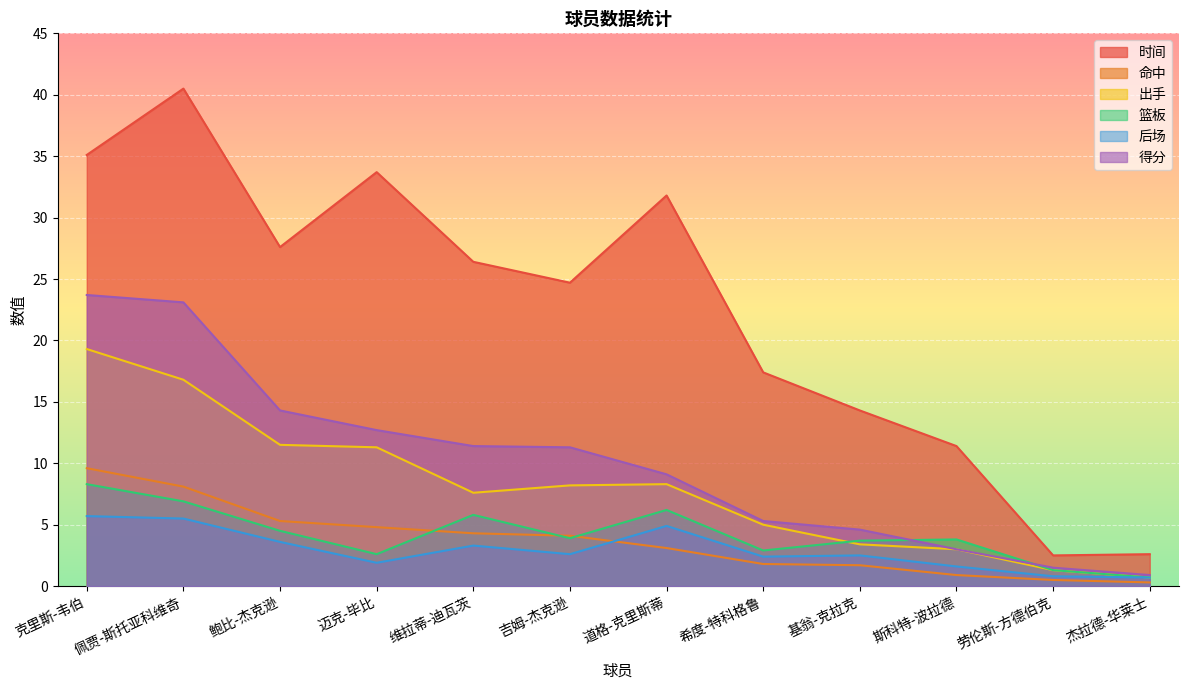

What are all the series names shown in the legend?

时间, 命中, 出手, 篮板, 后场, 得分